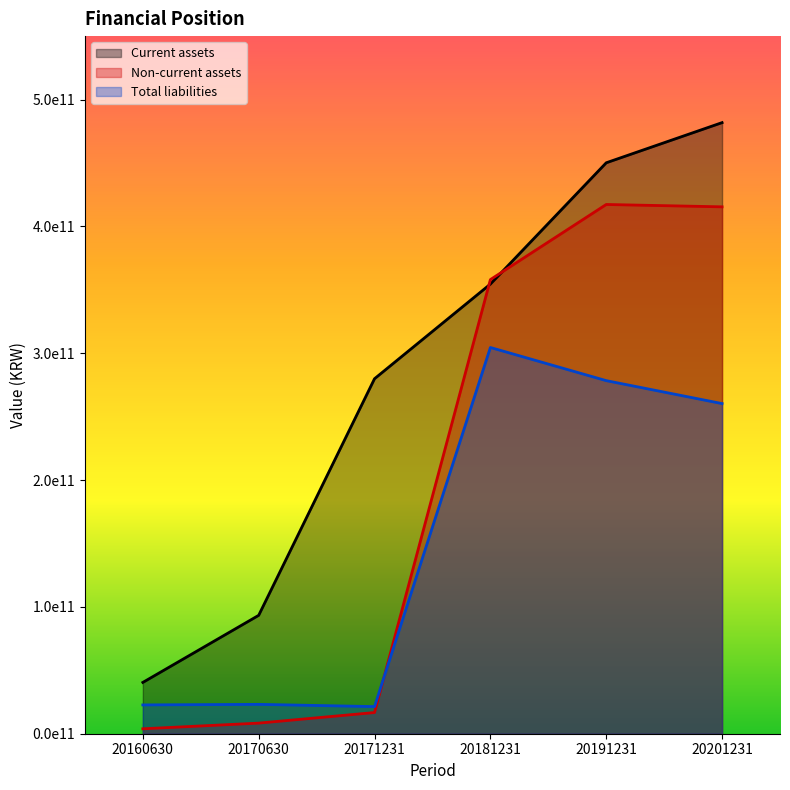

How many lines are shown in the chart?

3